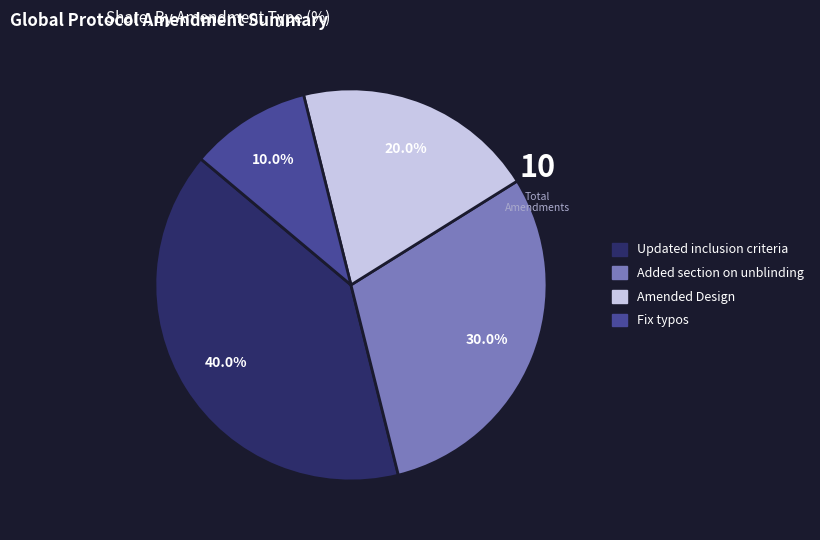

Between Fix typos and Added section on unblinding, which is larger?

Added section on unblinding